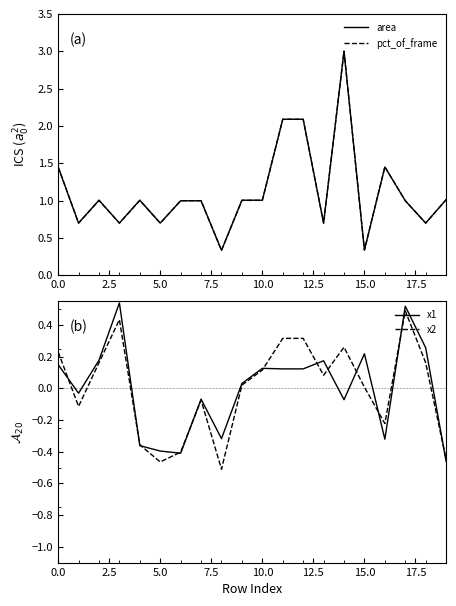

What is the label of the 13th point from the left?

12